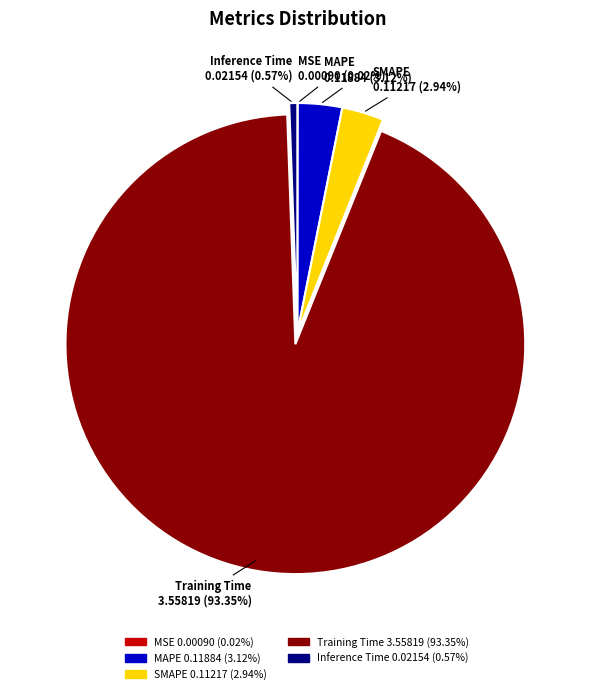

Is the sum of SMAPE and MAPE greater than half?

No